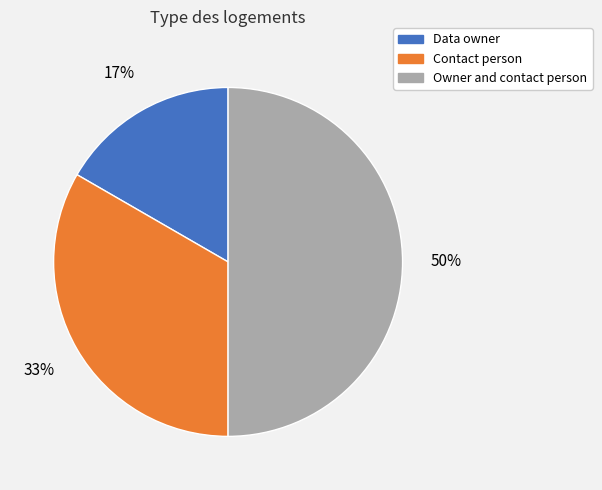

Which has a higher value, Owner and contact person or Contact person?

Owner and contact person